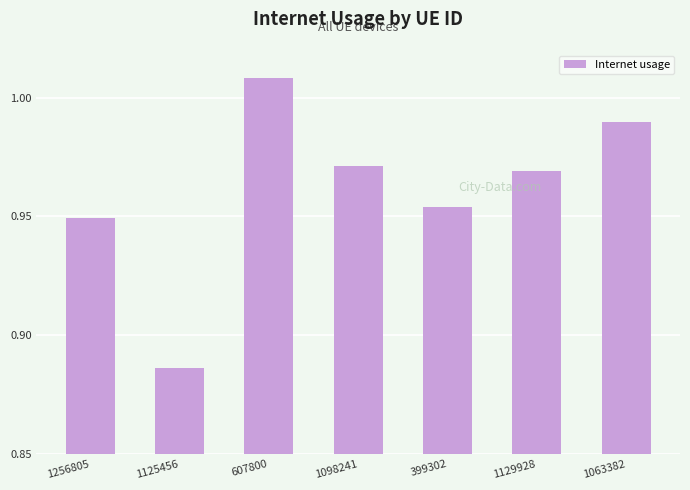

What is the sum of the values at 1256805 and 1125456?

1.8